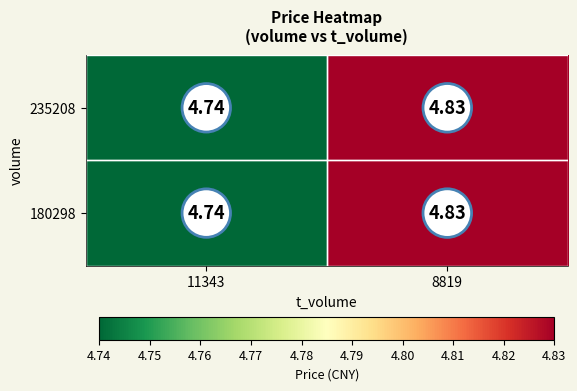

Which label corresponds to the smallest value in the chart?

11343